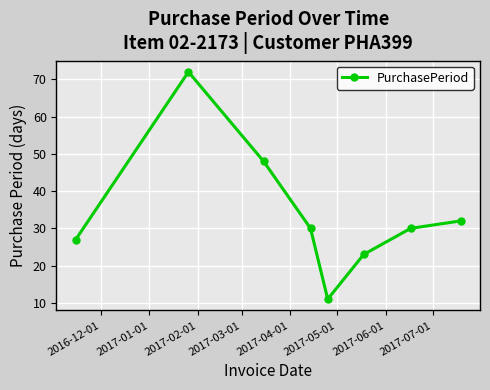

What is the smallest value displayed?

11